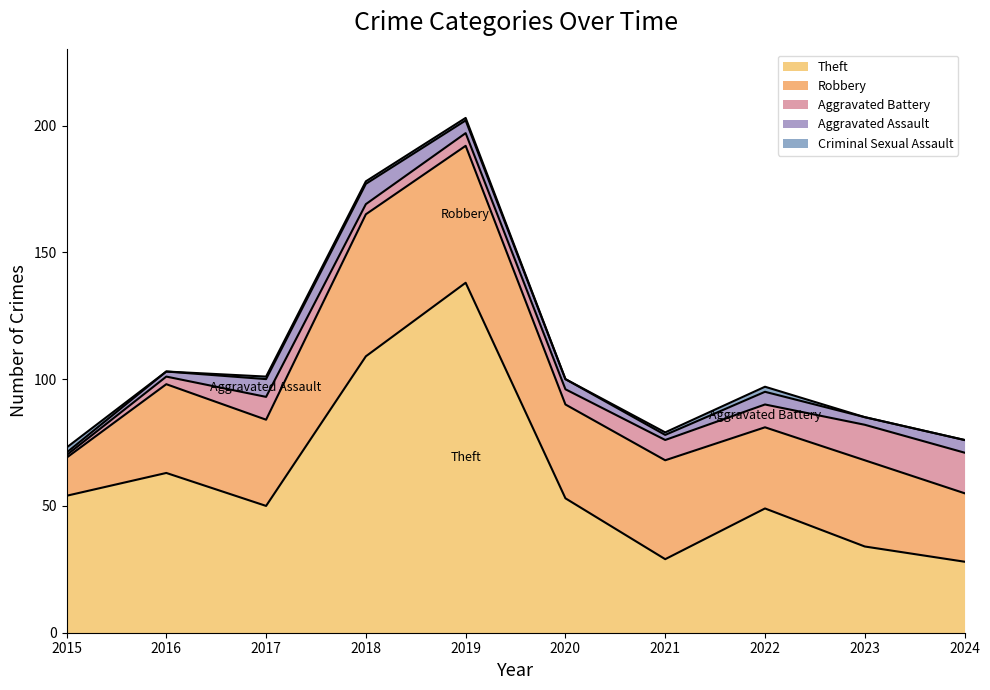

At which category does Theft reach its first local valley?

2017